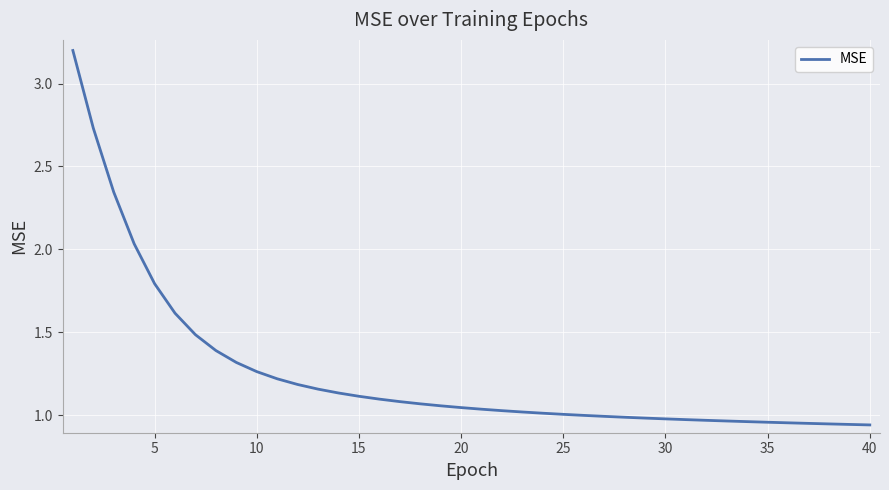

What is the greatest value displayed?

3.2